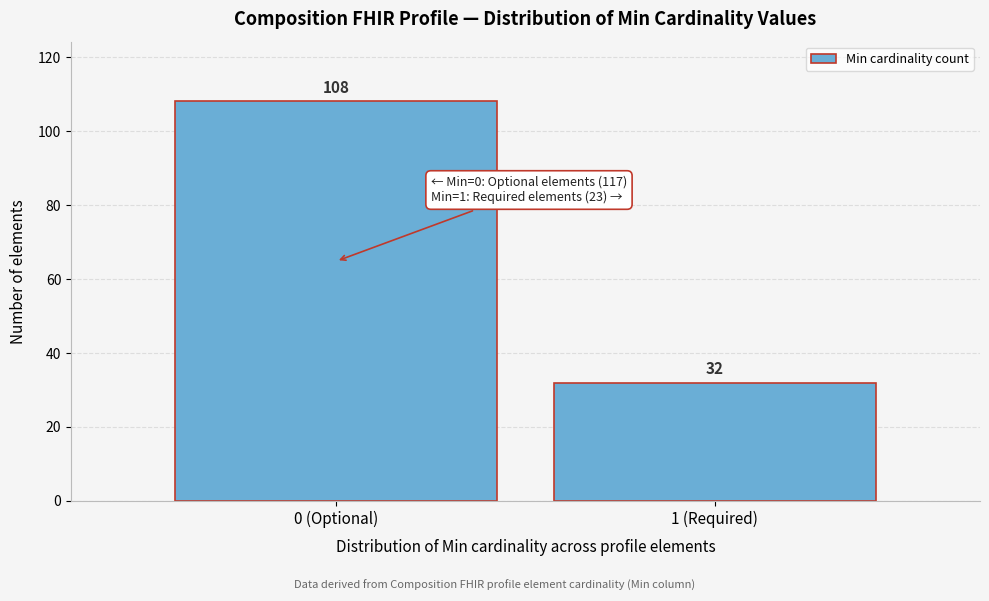

Reading left to right, what are all the values shown in this chart?

0 (Optional)=108	1 (Required)=32